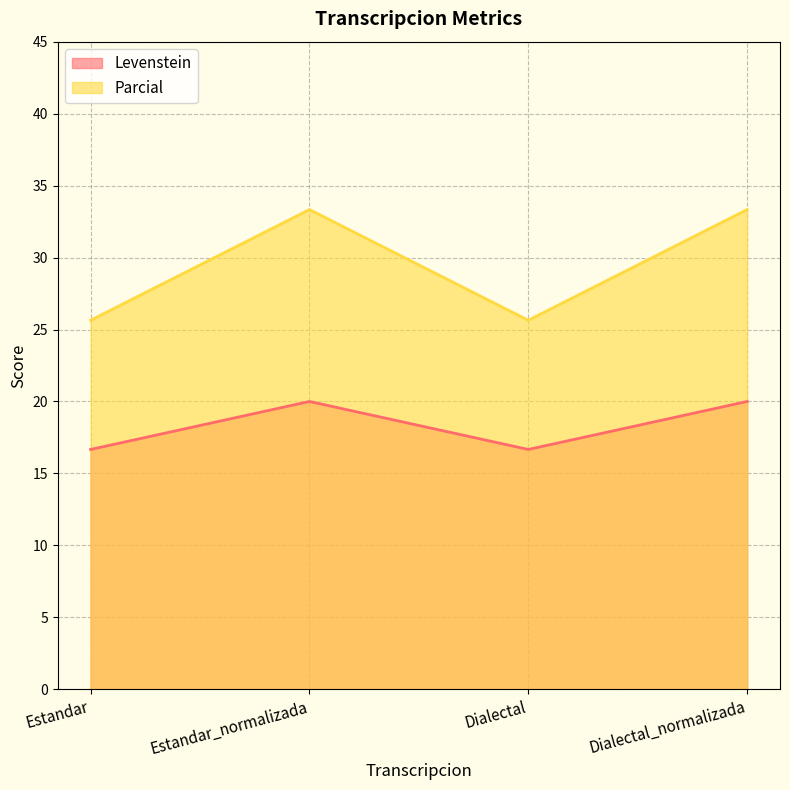

Reading left to right, transcribe all the data shown in this chart.

Levenstein: Estandar=16.7	Estandar_normalizada=20.0	Dialectal=16.7	Dialectal_normalizada=20.0
Parcial: Estandar=25.6	Estandar_normalizada=33.3	Dialectal=25.6	Dialectal_normalizada=33.3